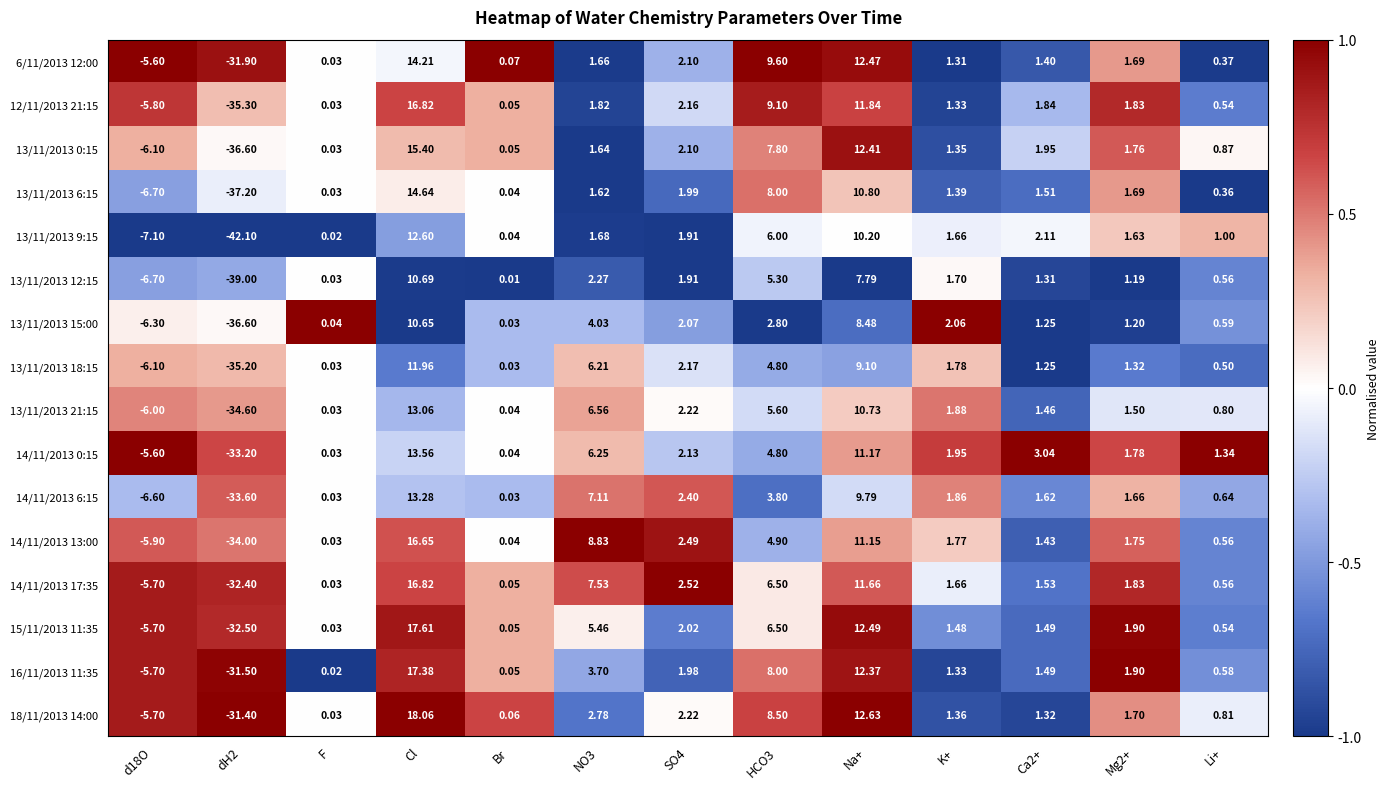

How many negative values does the 13/11/2013 18:15 series have?

2